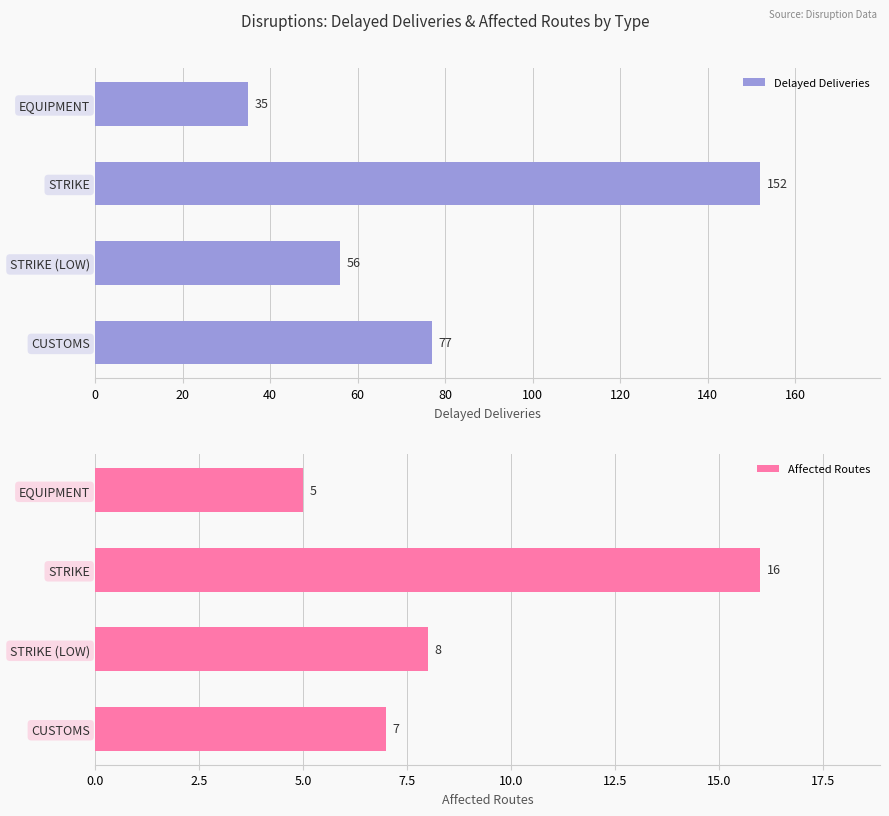

How many groups of bars are there?

4